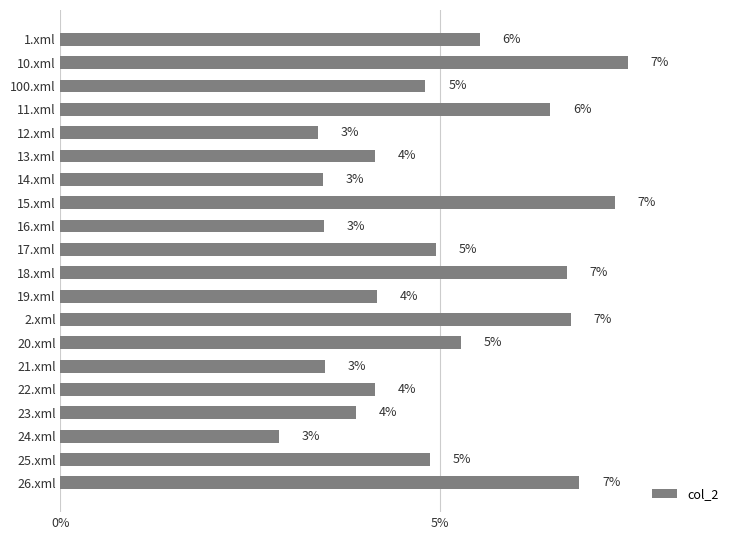

Does the chart contain any negative values?

No